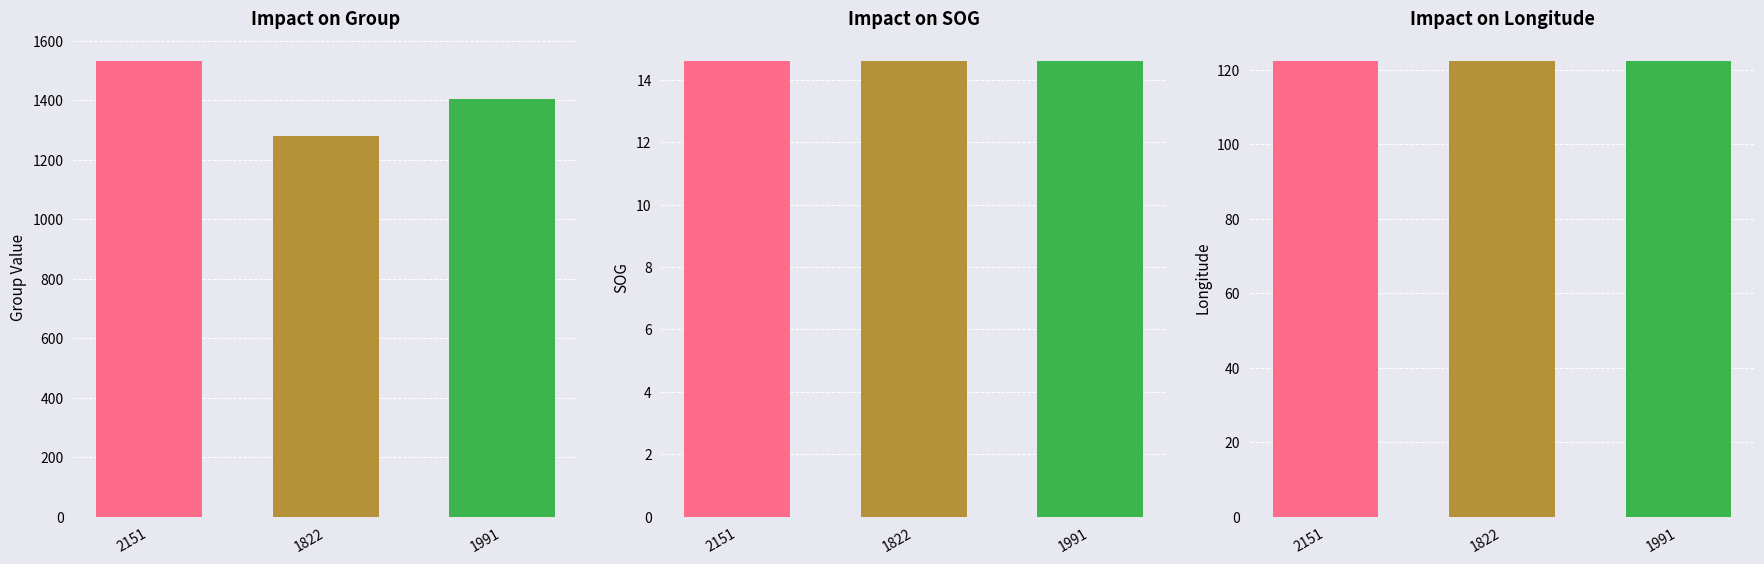

At which category does the chart reach its peak across all series?

2151